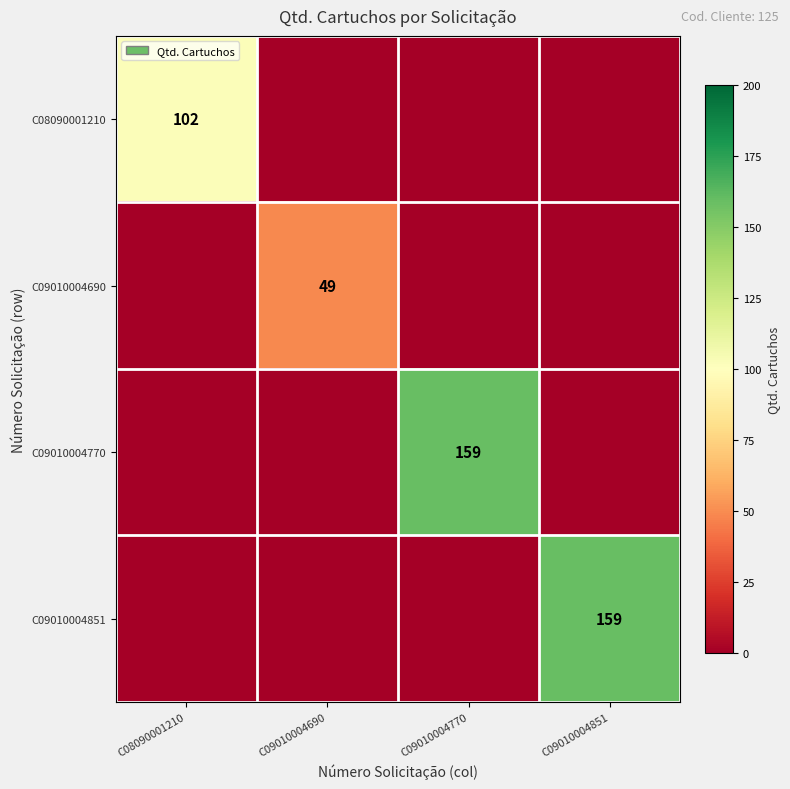

Is it true that C09010004770 equals 107 at C09010004770?

False